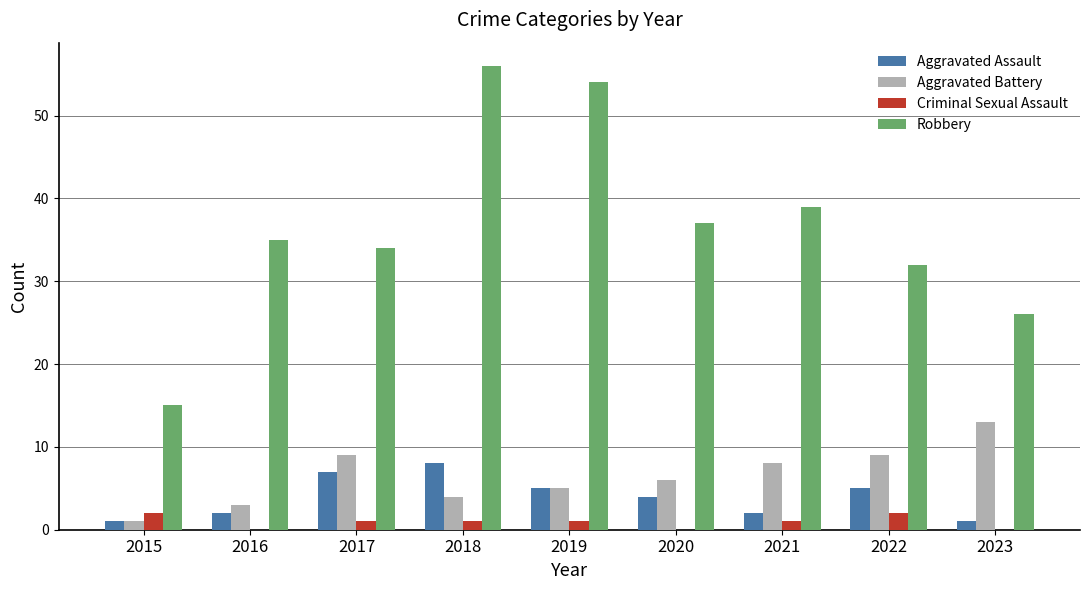

At which category is the sum across all series the highest?

2018